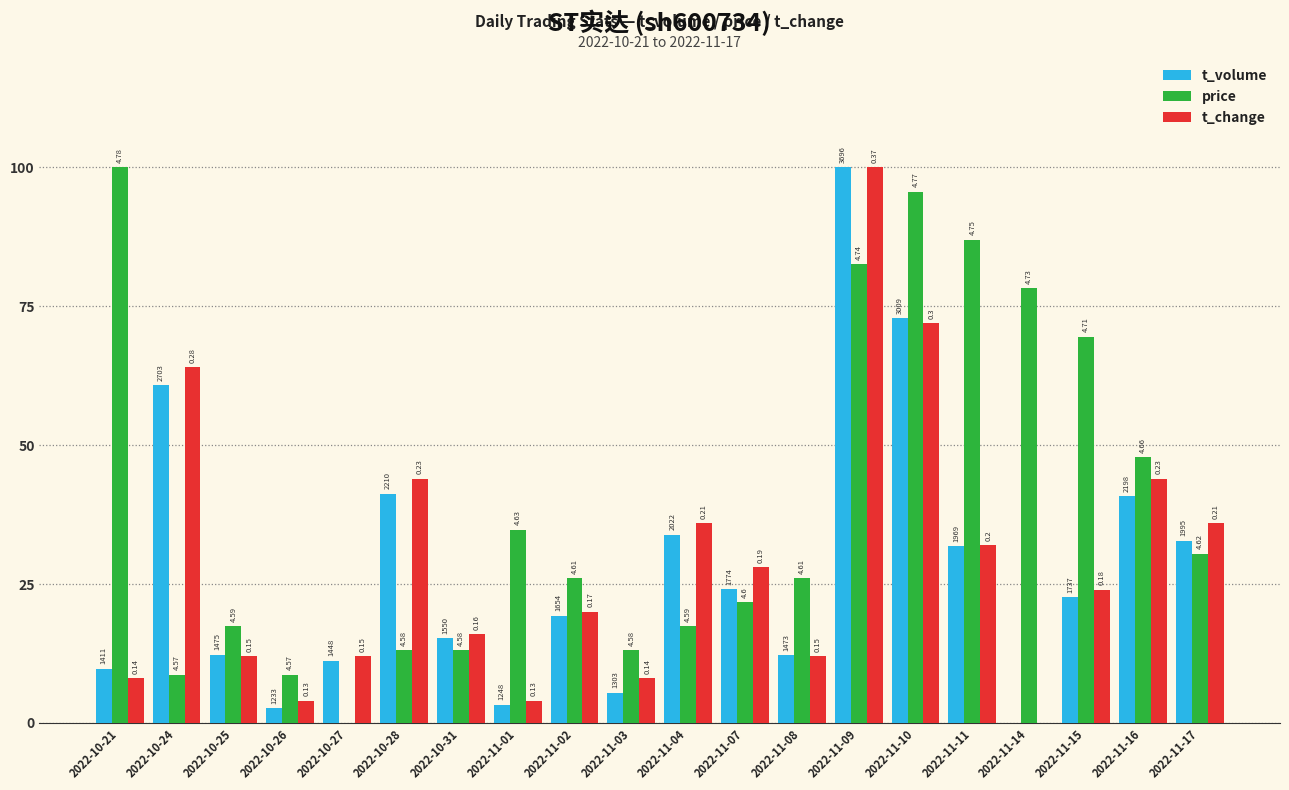

Rank the series by their maximum value, from lowest to highest.

t_volume, price, t_change